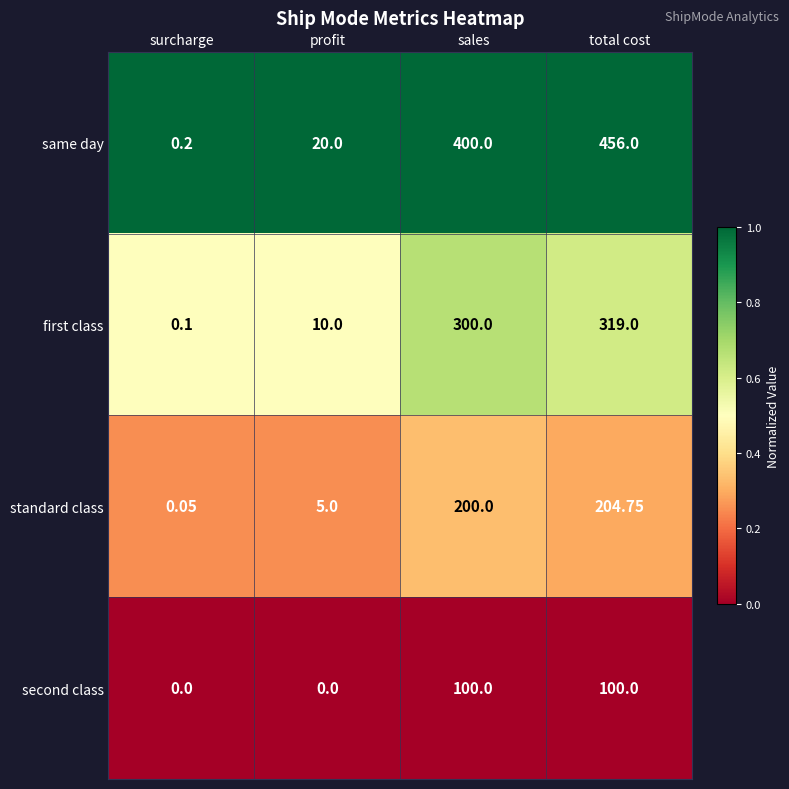

What is the difference between the highest and lowest values at total cost?

356.0